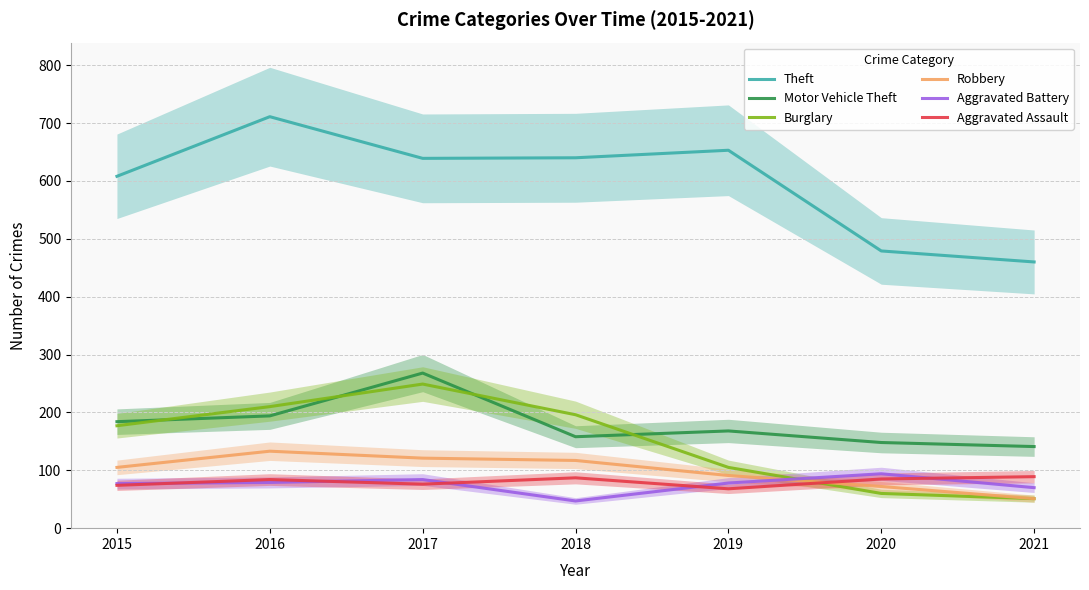

True or false: Theft has a value of 479 at 2020.

True